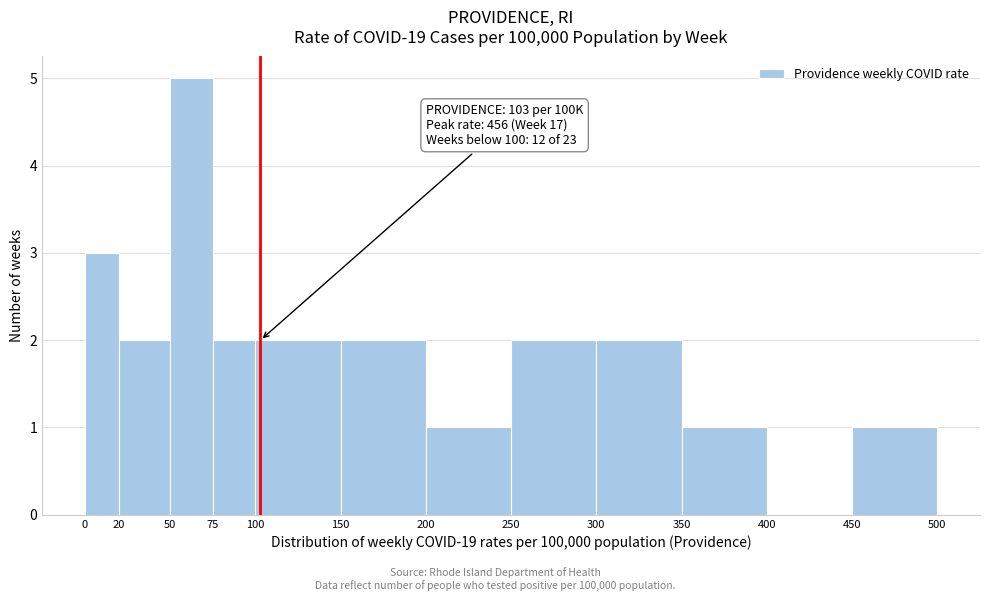

Which range on the x-axis has the tallest bar?

50 to 75